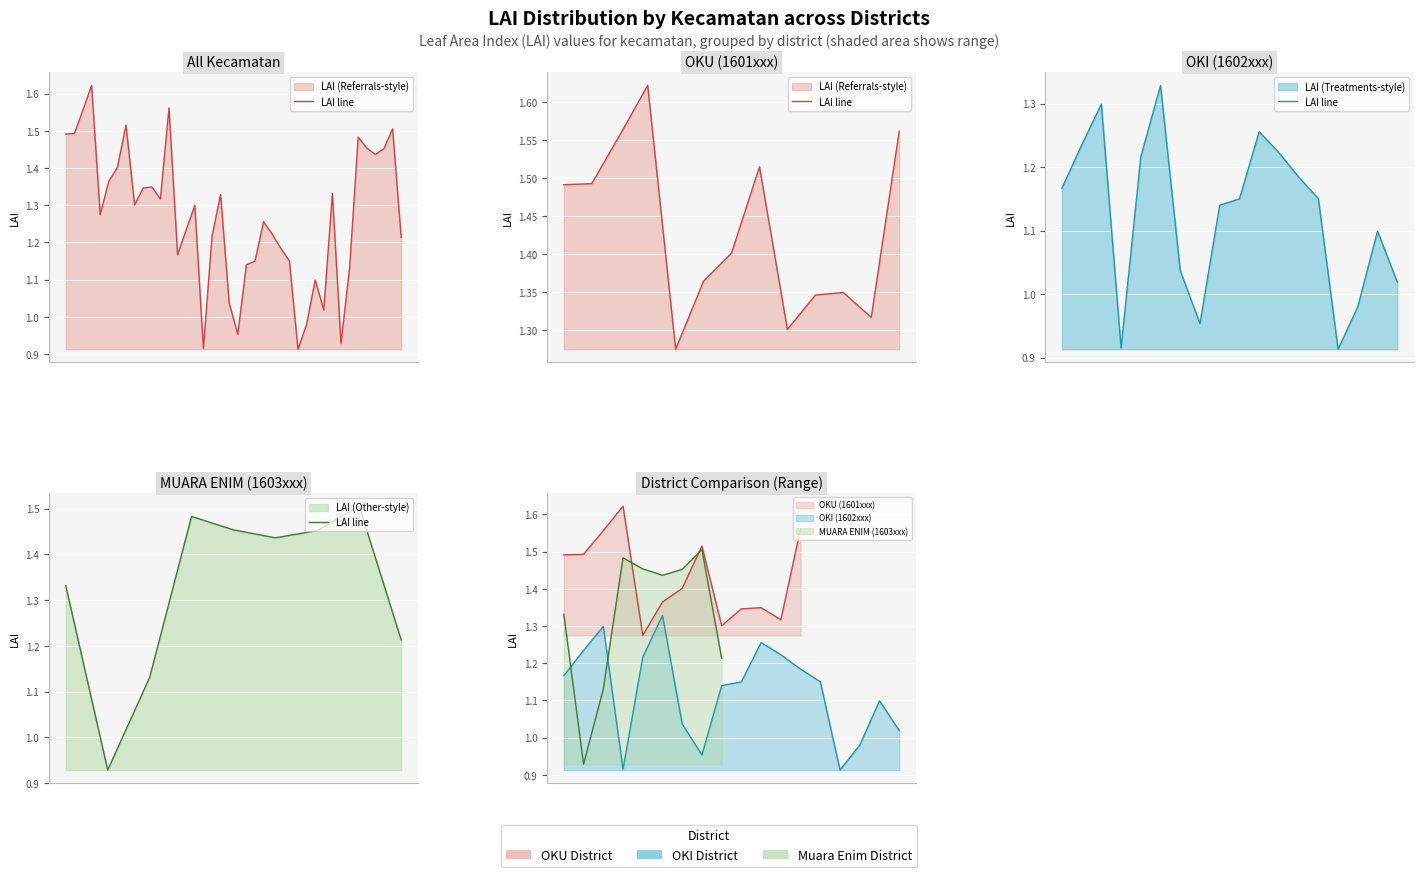

How many points are lower than both their immediate neighbors (excluding endpoints)?

2